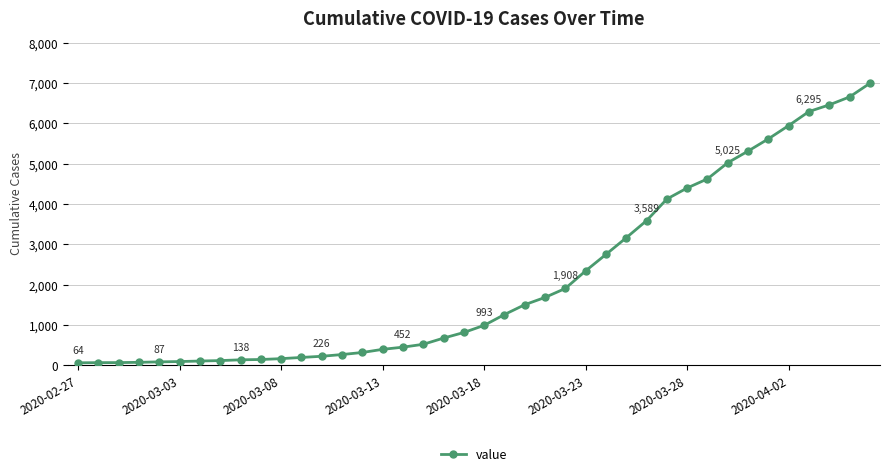

What is the minimum value shown in the chart?

64